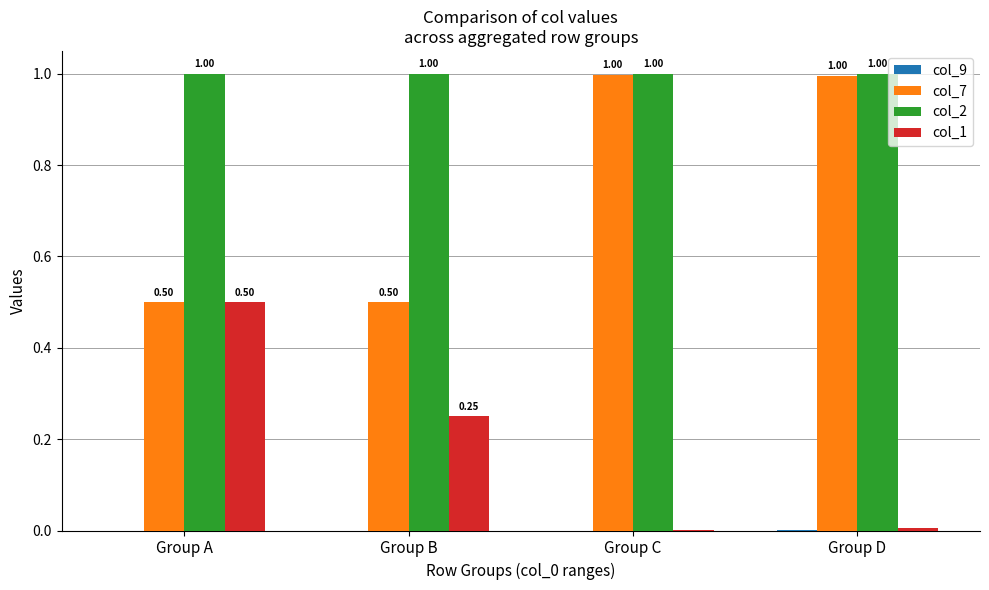

What is the total value across all series at Group B?

1.8